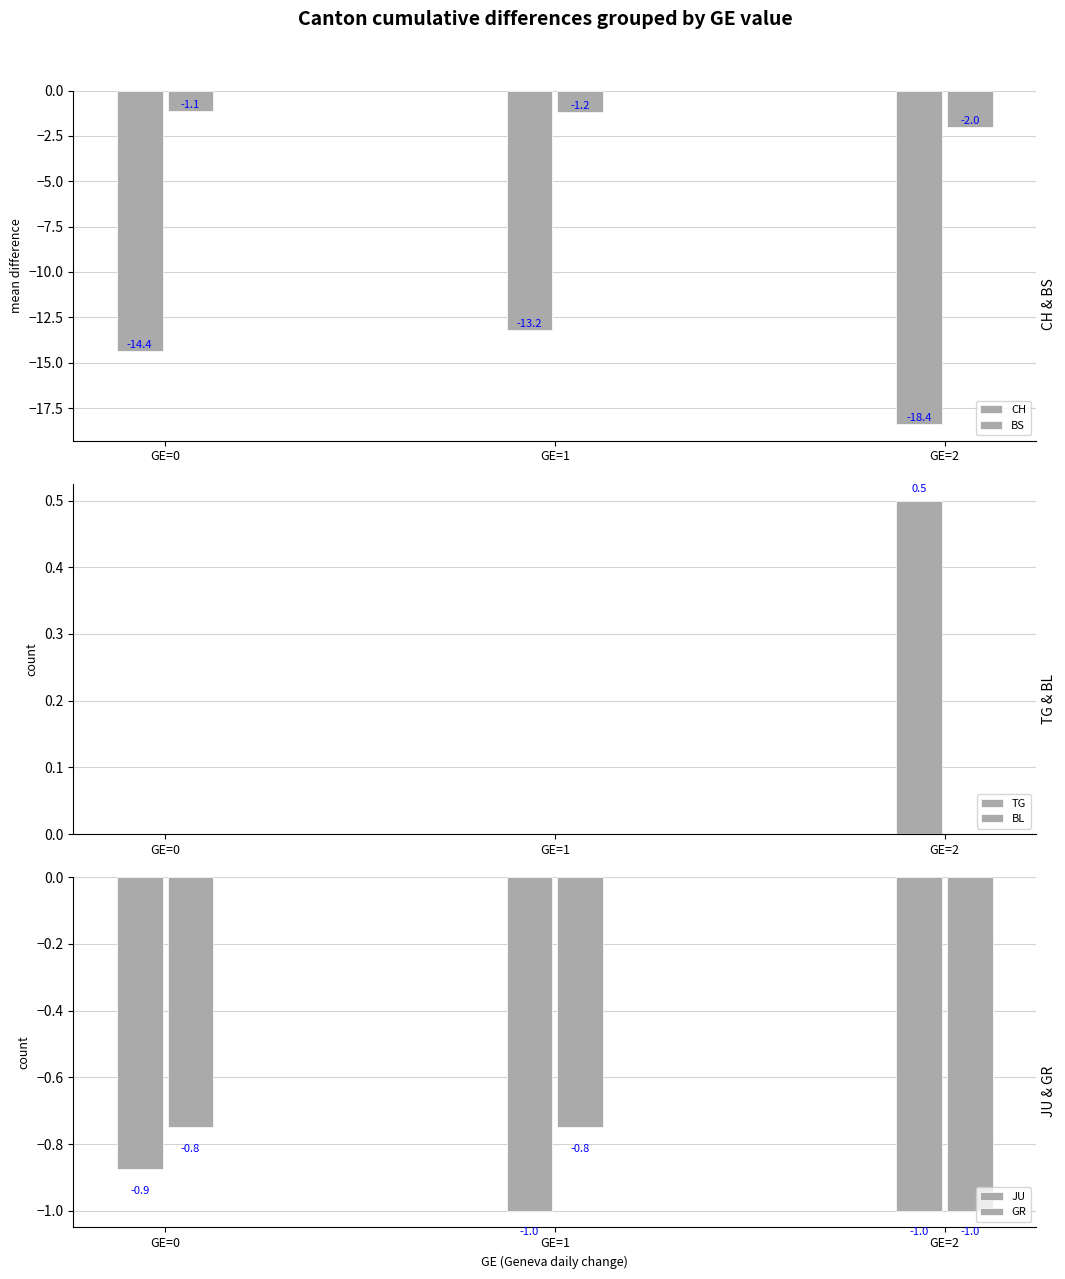

What is the difference between the highest and lowest values at GE=1?

13.2